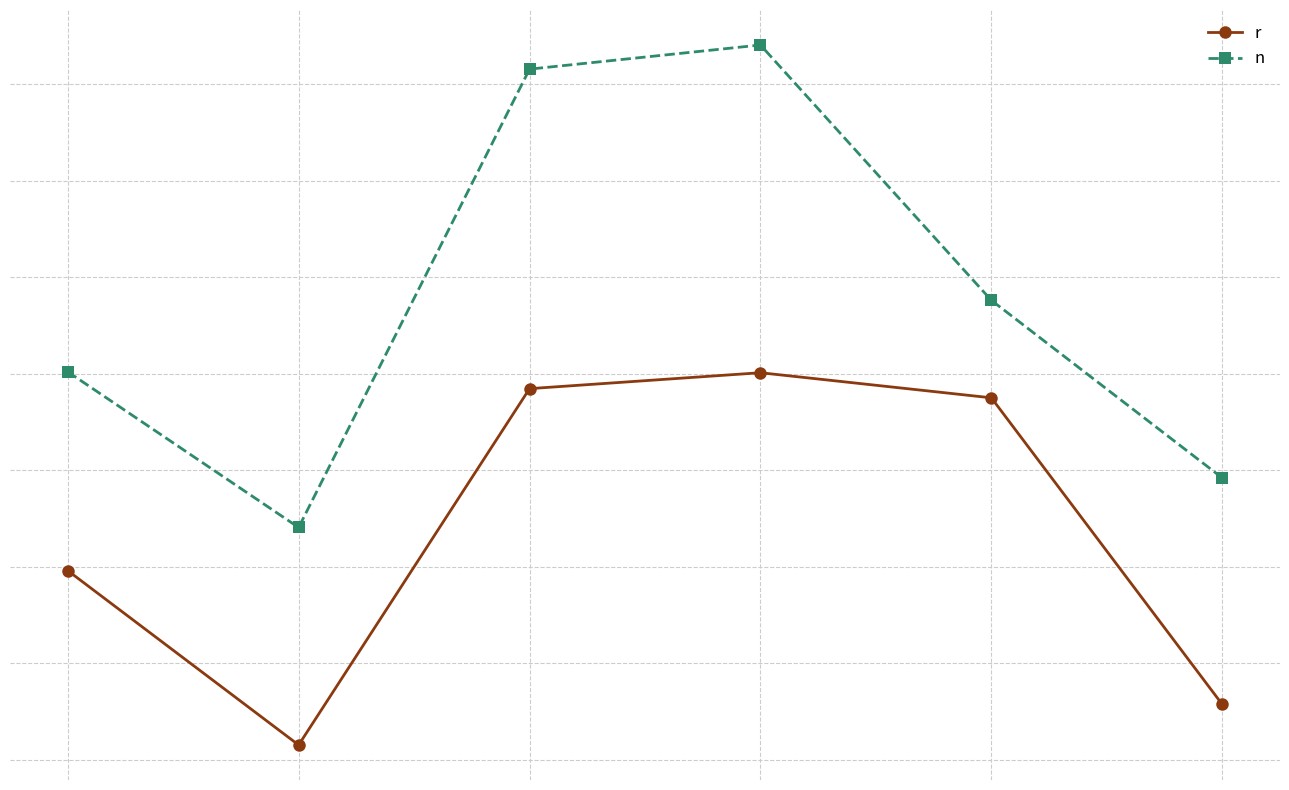

What are all the series names shown in the legend?

r, n